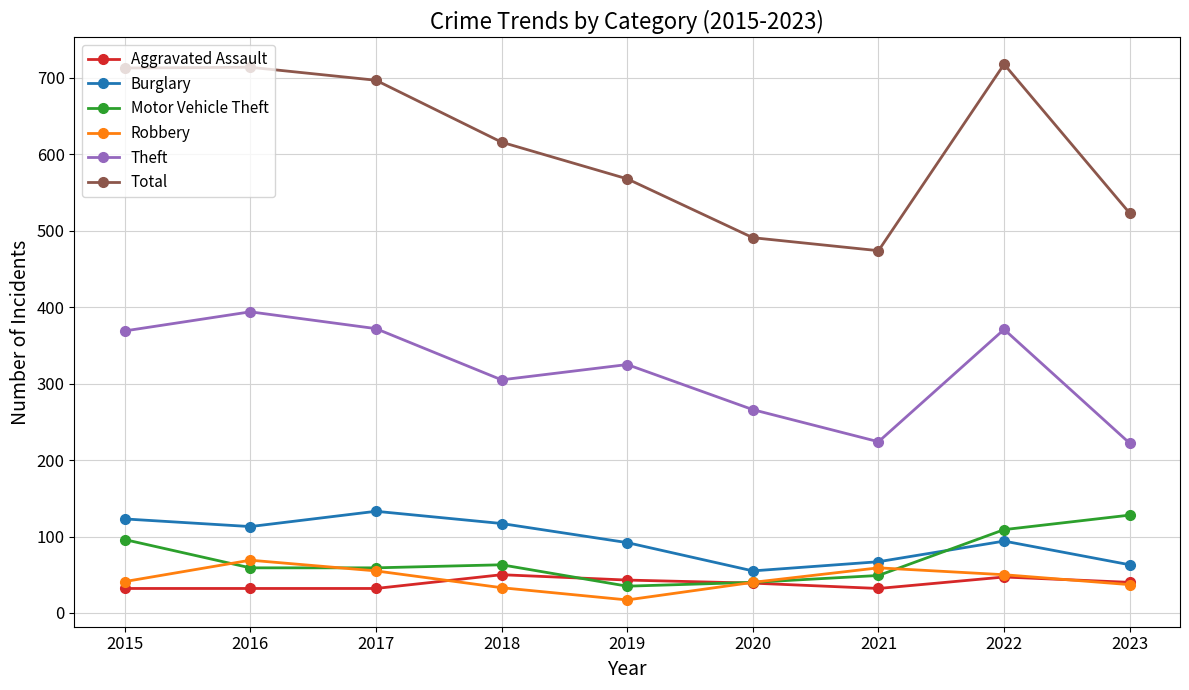

True or false: Burglary has a value of 41 at 2019.

False